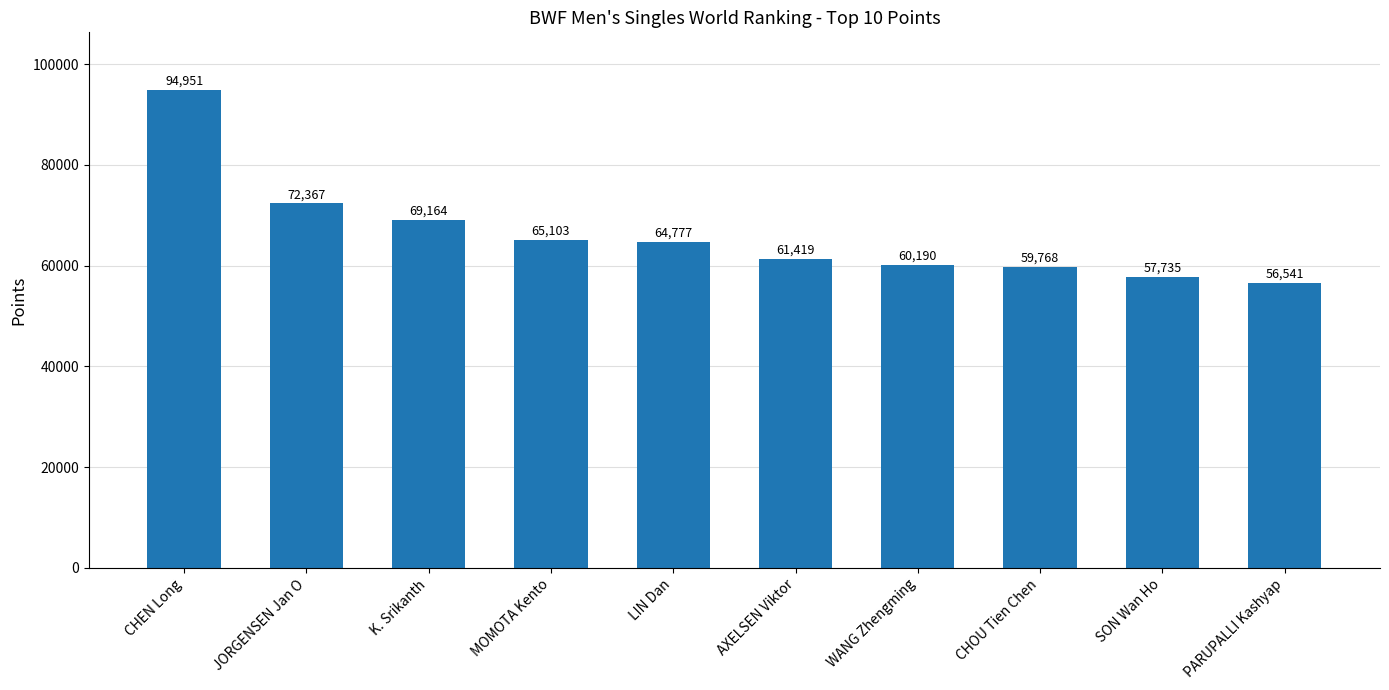

Rank the categories by value from lowest to highest.

PARUPALLI Kashyap, SON Wan Ho, CHOU Tien Chen, WANG Zhengming, AXELSEN Viktor, LIN Dan, MOMOTA Kento, K. Srikanth, JORGENSEN Jan O, CHEN Long